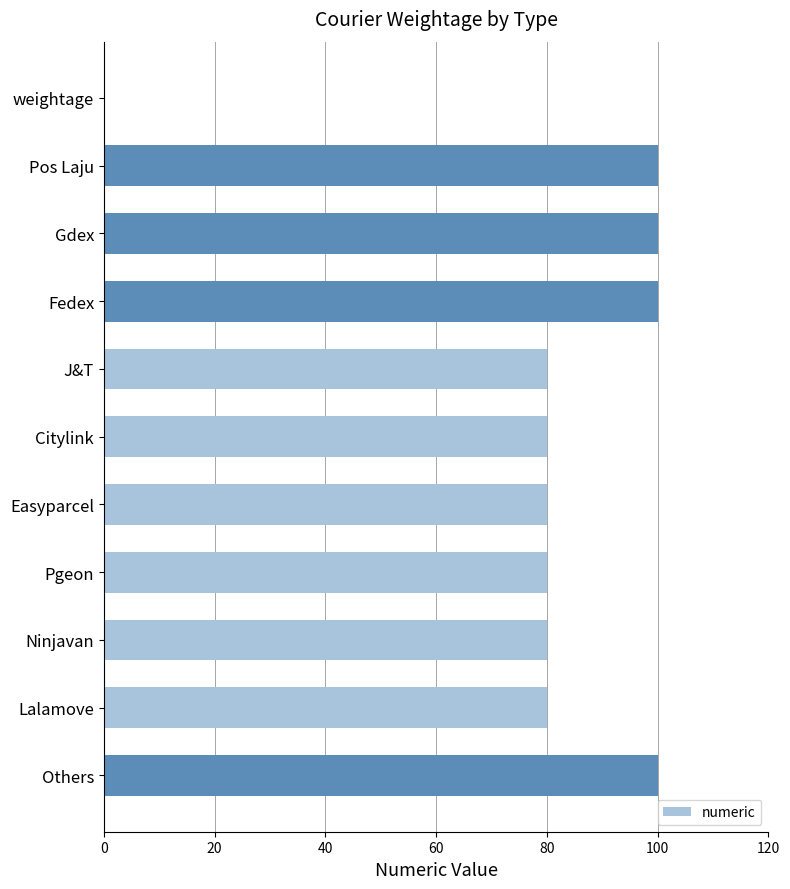

How many categories are shown in the chart?

11